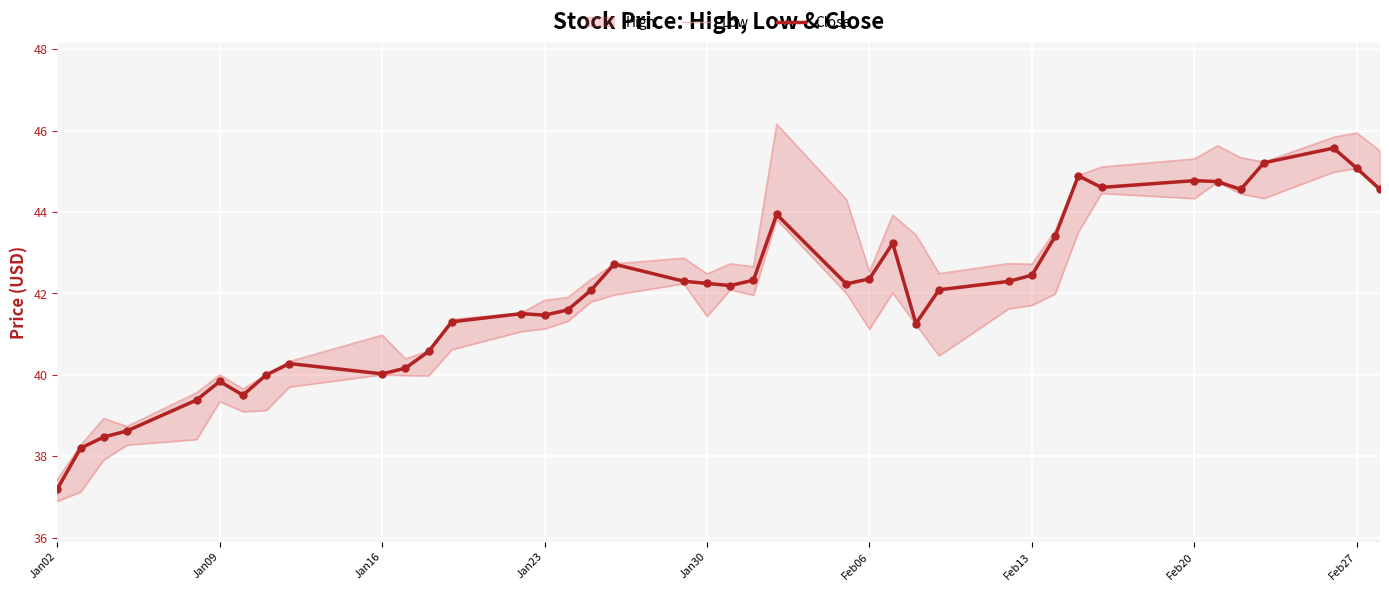

Is the value of Close at 17 greater than the value of Low at 35?

No